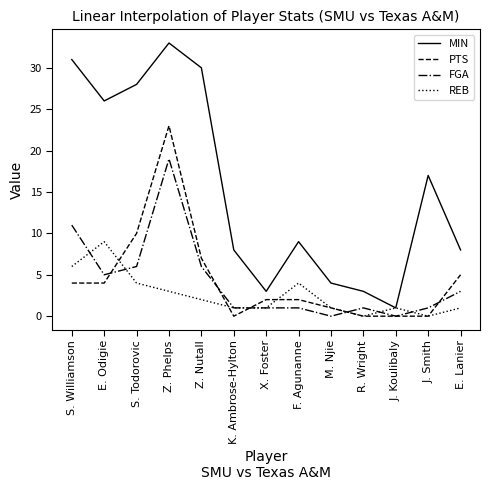

Which series changed the most between S. Todorovic and K. Ambrose-Hylton?

MIN